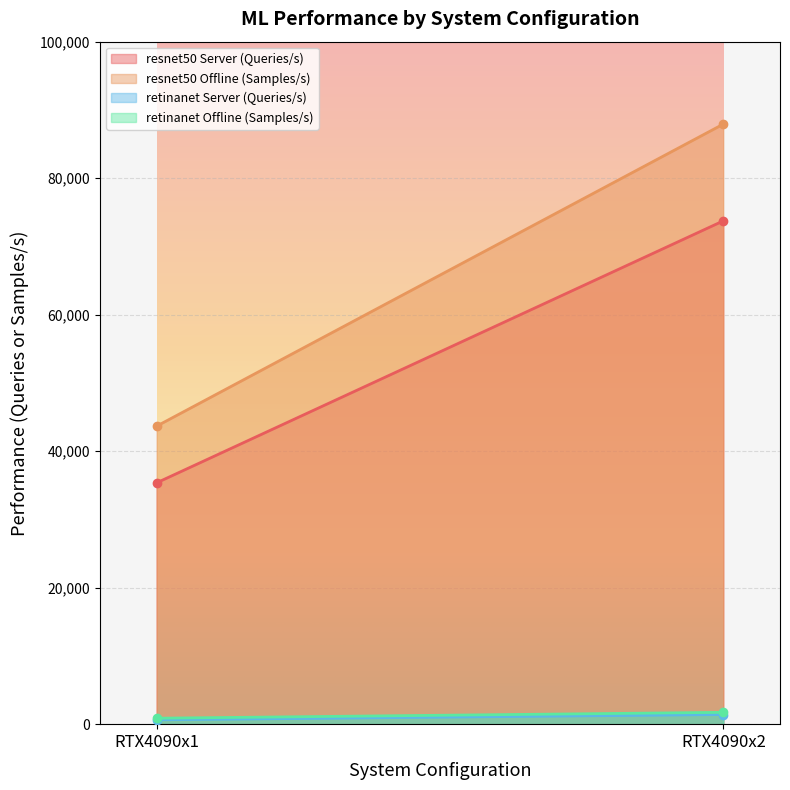

At which label does retinanet Offline (Samples/s) first exceed 1734?

RTX4090x2